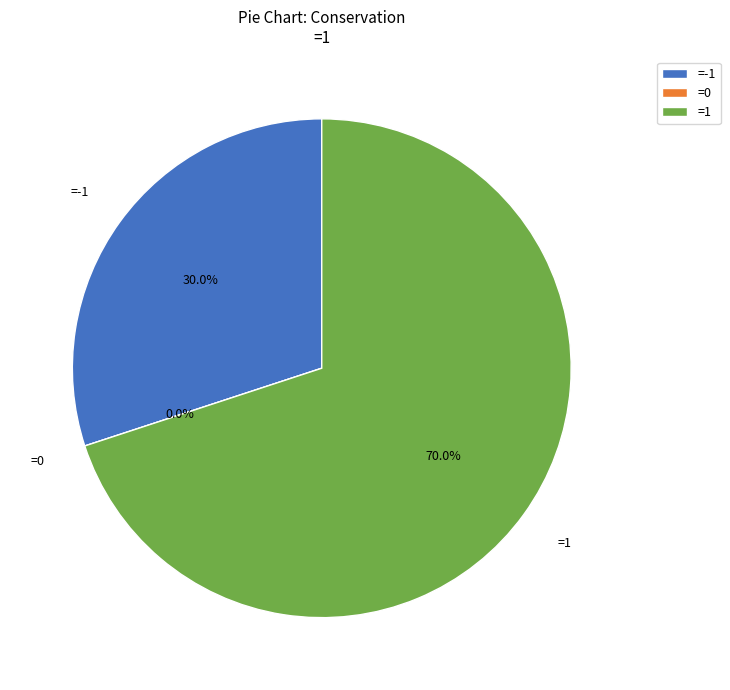

What percentage is NOT represented by 0?

100.0%